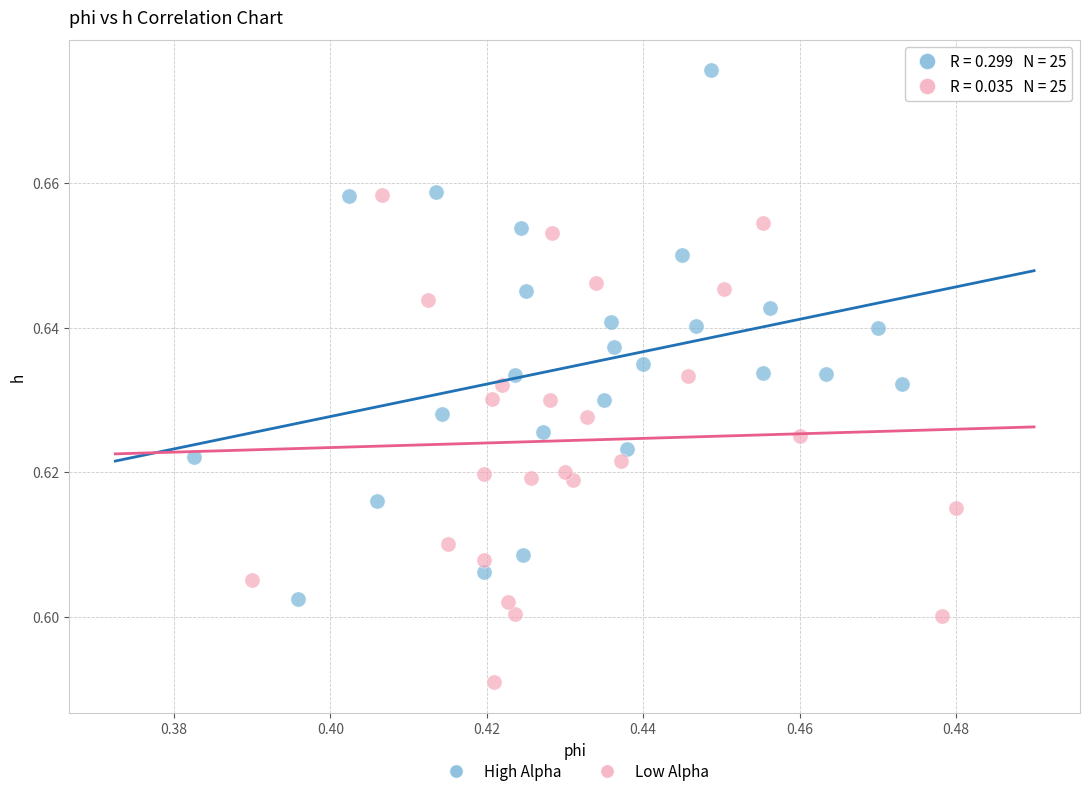

What are all the series names shown in the legend?

High Alpha, Low Alpha